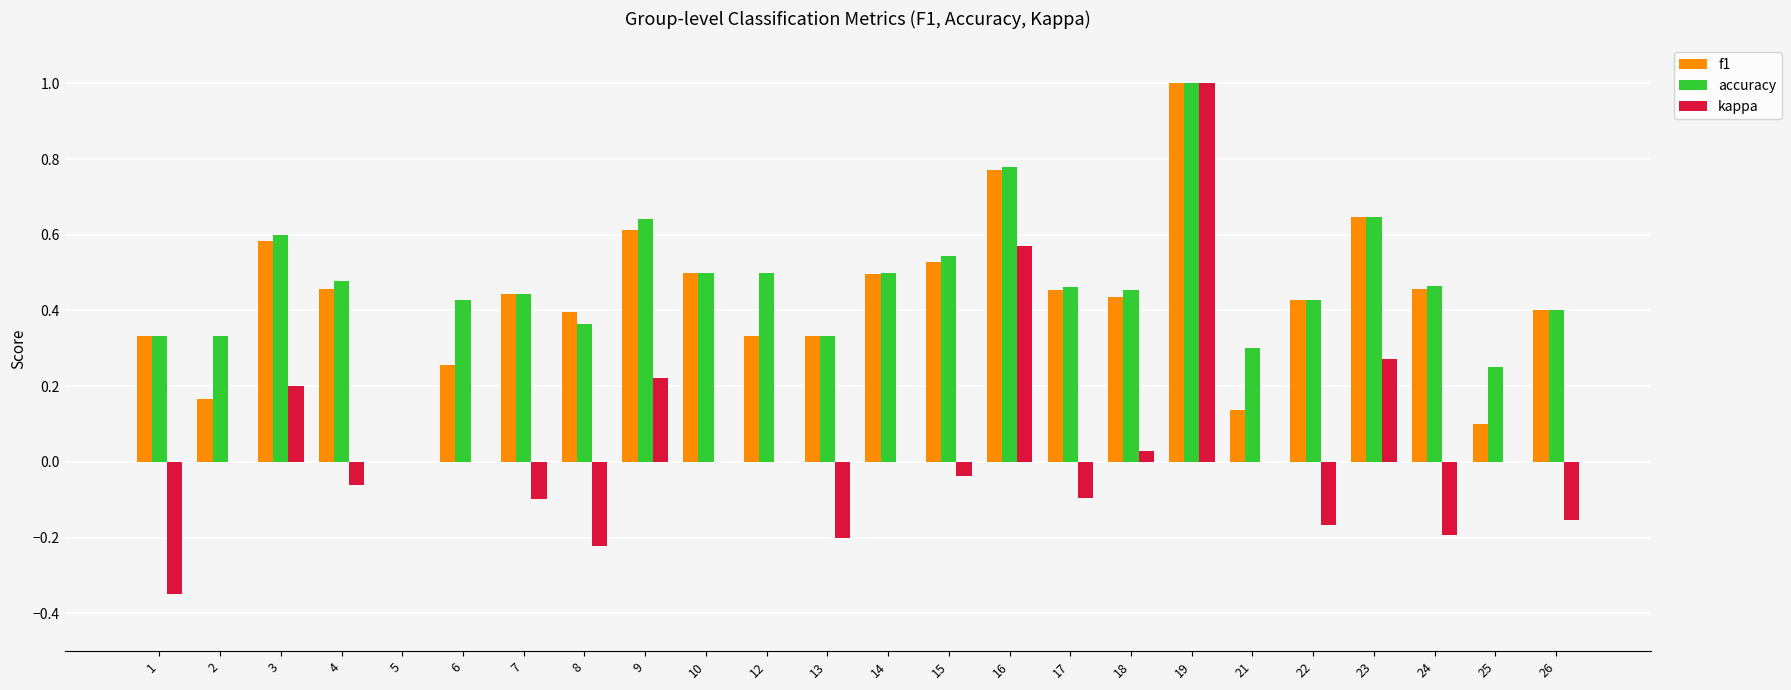

True or false: f1 has a value of 0.5 at 15.

True